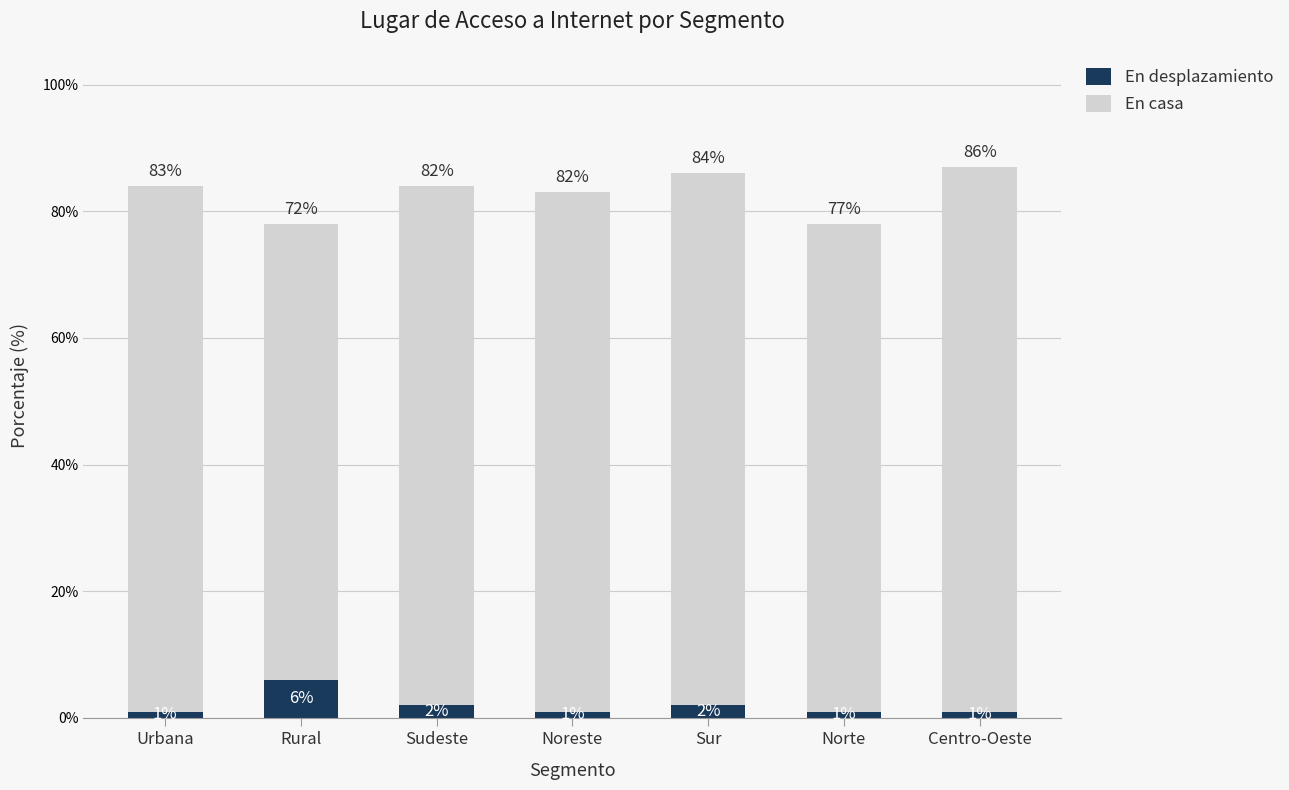

At which category is the sum across all series the highest?

Centro-Oeste